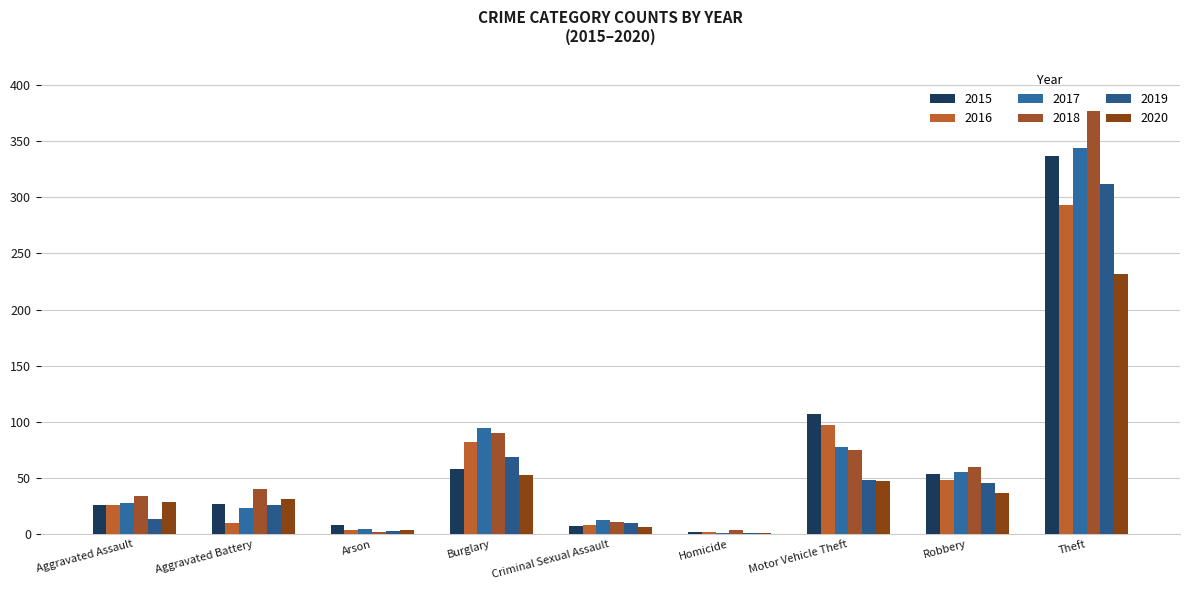

Reading right to left, extract all data points from this chart.

2015: 337	54	107	2	7	58	8	27	26
2016: 293	48	97	2	8	82	4	10	26
2017: 344	55	78	1	13	95	5	23	28
2018: 377	60	75	4	11	90	2	40	34
2019: 312	46	48	1	10	69	3	26	14
2020: 232	37	47	1	6	53	4	31	29